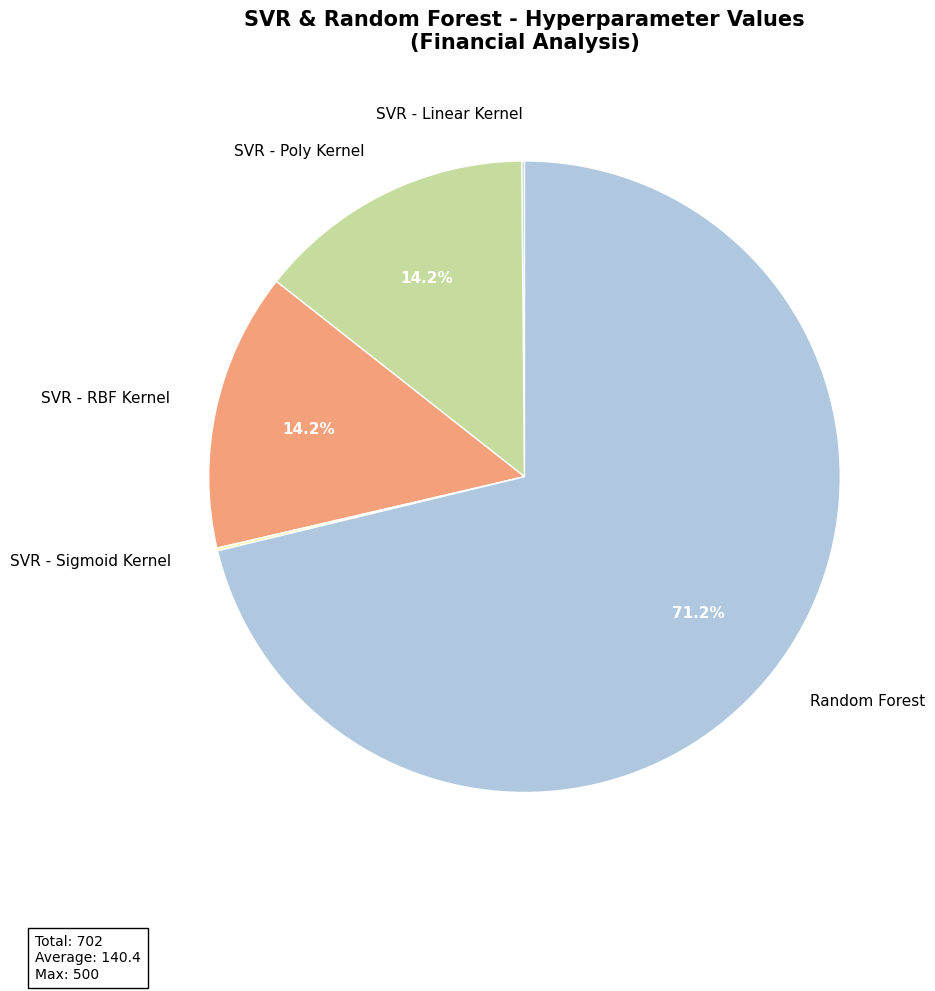

Which has a higher value, SVR - RBF Kernel or Random Forest?

Random Forest